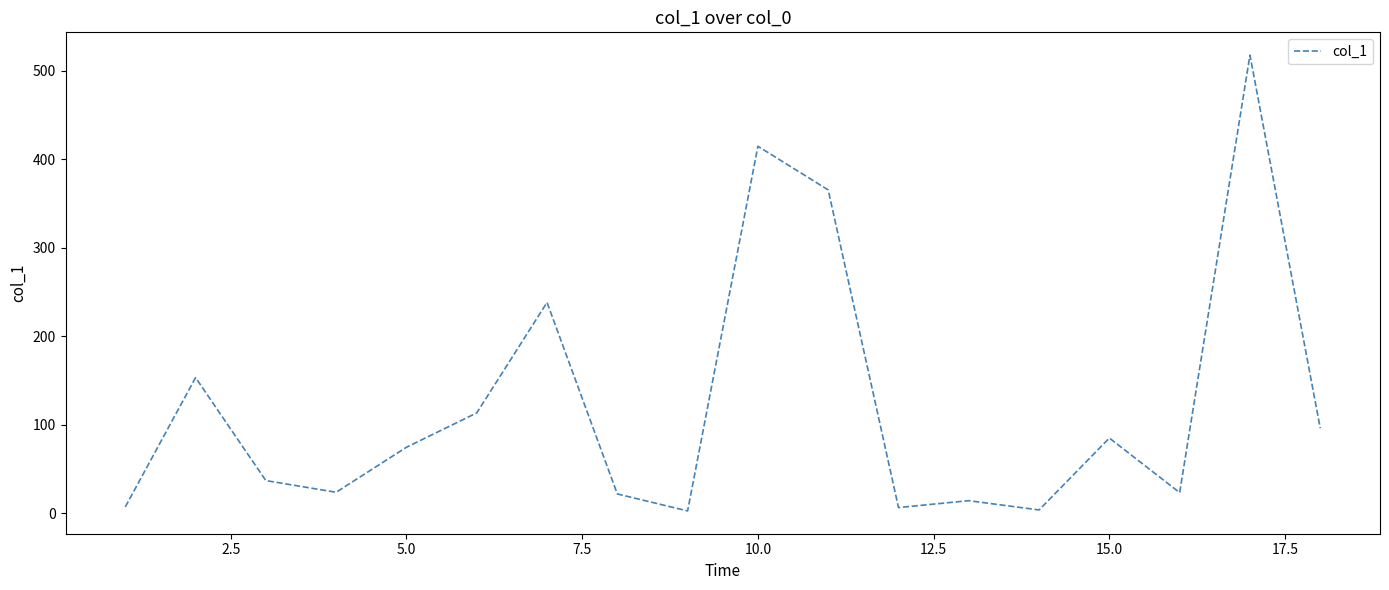

How many lines are shown in the chart?

1